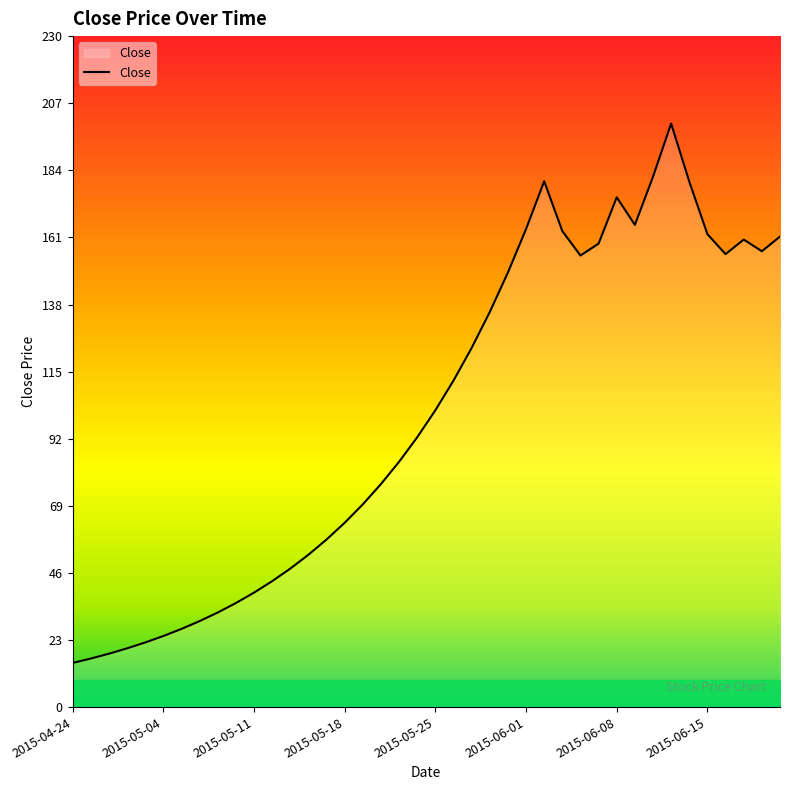

What is the difference between the maximum and minimum values?

184.6